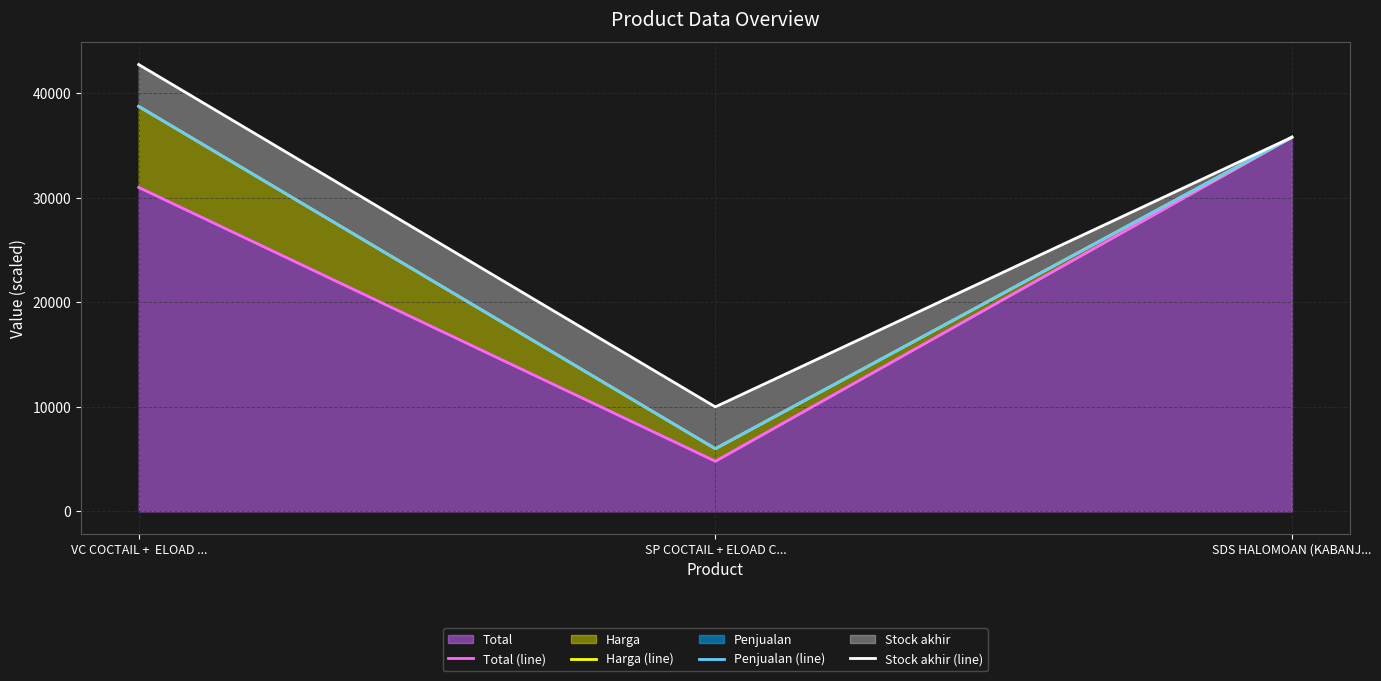

Which series has the largest total across all categories?

Stock akhir (line)